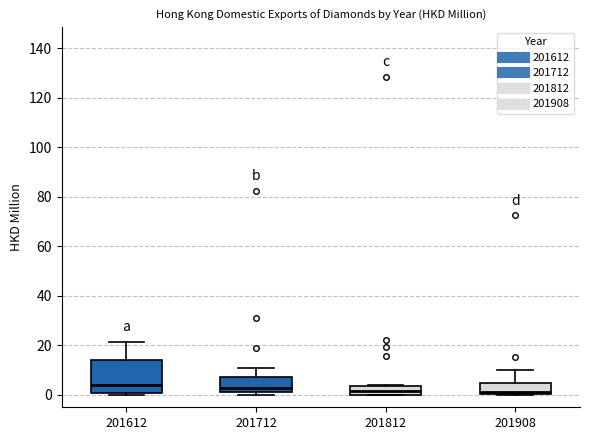

Where is the lower edge of the box at x = 201812 on the y-axis? The values are not printed on the chart, so give them approximately, as read against the axis.

0